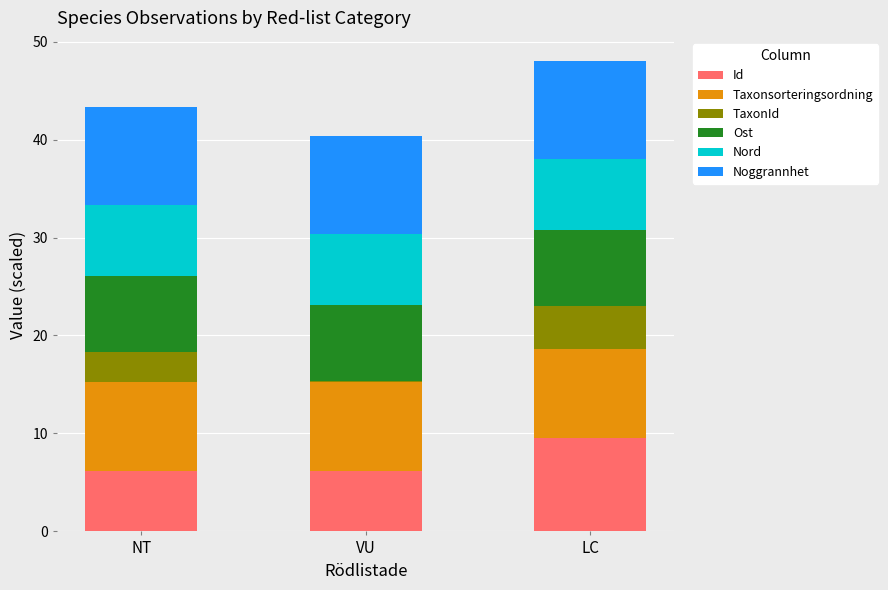

At which label does Id reach its peak?

LC